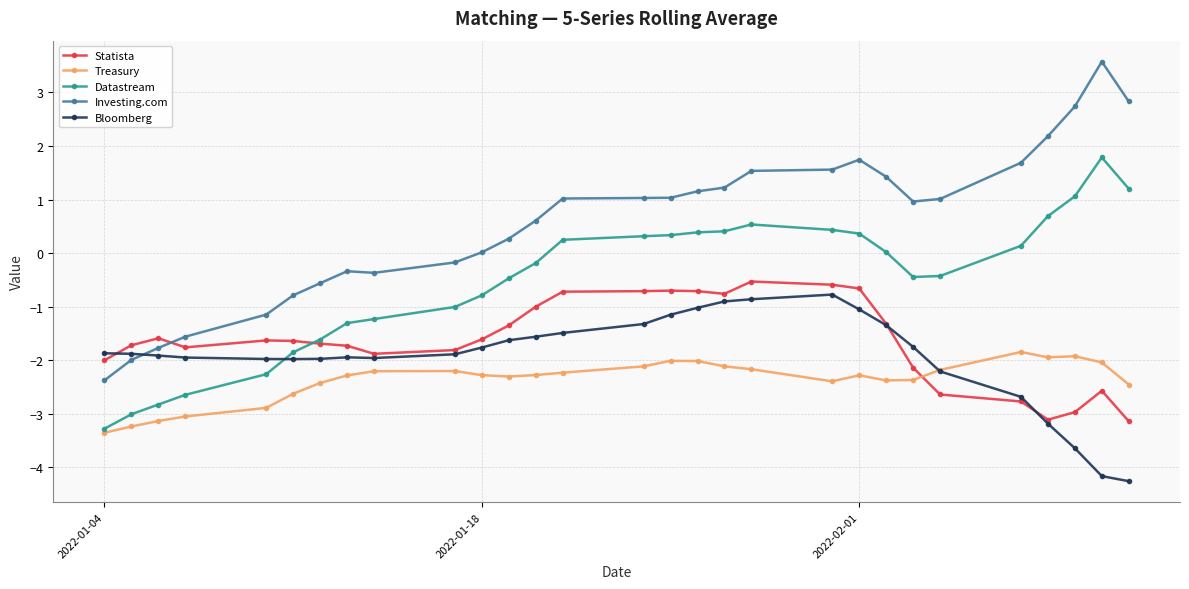

What is the value of the Bloomberg point at the 5th from the left?

-2.0